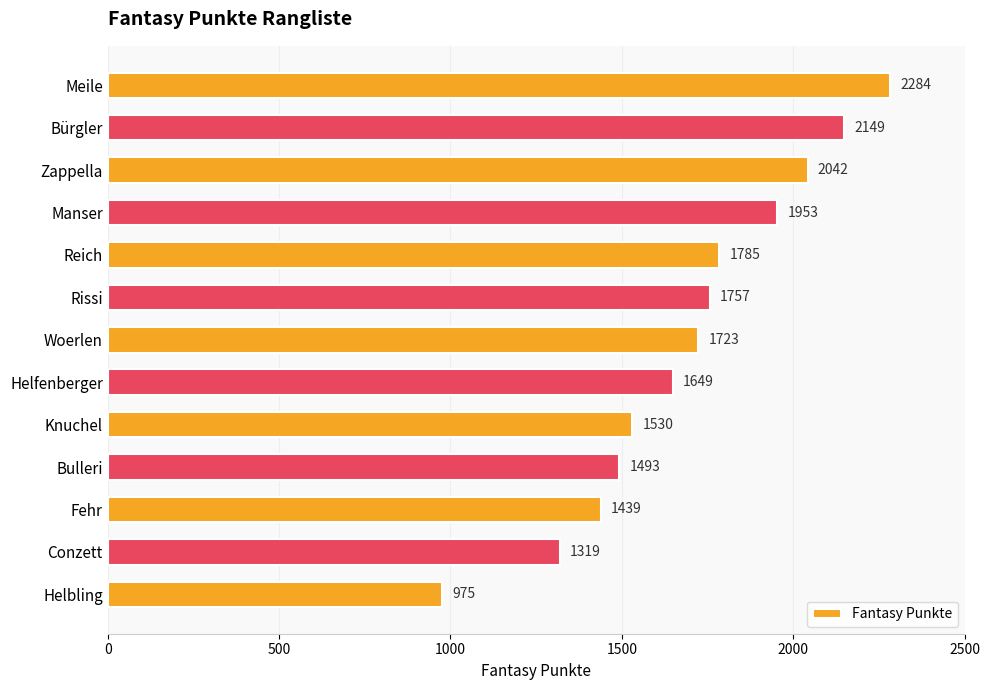

What is the difference between the maximum and minimum values?

1309